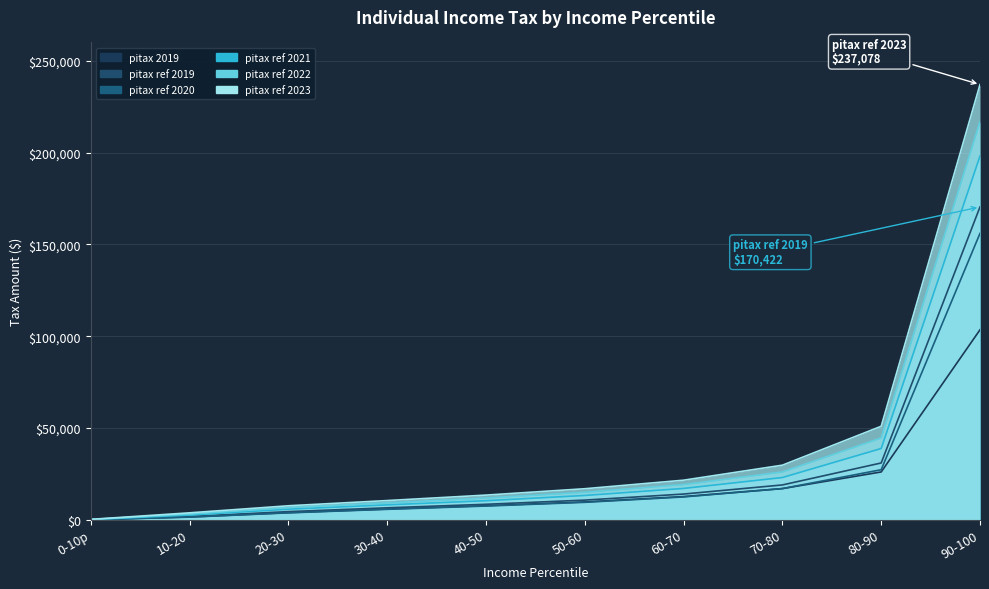

Reading left to right, list all the values displayed in this chart.

pitax_2019: 0-10p=83	10-20=1565	20-30=3924	30-40=5885	40-50=7704	50-60=9754	60-70=12668	70-80=17011	80-90=26083	90-100=103510
pitax_ref_2019: 0-10p=103	10-20=1830	20-30=4482	30-40=6556	40-50=8471	50-60=10747	60-70=14048	70-80=19004	80-90=30977	90-100=170422
pitax_ref_2020: 0-10p=87	10-20=1466	20-30=3798	30-40=5723	40-50=7503	50-60=9535	60-70=12465	70-80=17027	80-90=27295	90-100=156021
pitax_ref_2021: 0-10p=155	10-20=2612	20-30=5802	30-40=8158	40-50=10413	50-60=13281	60-70=17111	70-80=23049	80-90=38859	90-100=198149
pitax_ref_2022: 0-10p=205	10-20=3182	20-30=6693	30-40=9251	40-50=11850	50-60=15037	60-70=19211	70-80=26070	80-90=44614	90-100=216862
pitax_ref_2023: 0-10p=269	10-20=3819	20-30=7656	30-40=10498	40-50=13472	50-60=16938	60-70=21591	70-80=29768	80-90=50960	90-100=237078